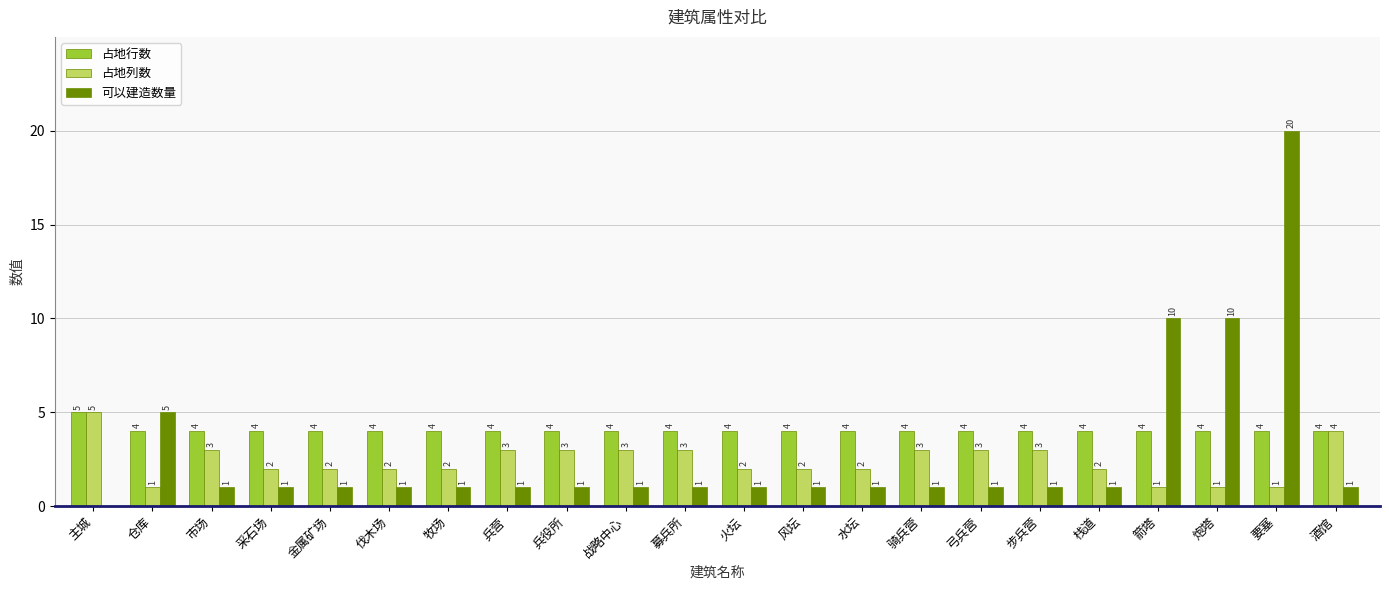

Reading right to left, list all the values displayed in this chart.

占地行数: 酒馆=4	要塞=4	炮塔=4	箭塔=4	栈道=4	步兵营=4	弓兵营=4	骑兵营=4	水坛=4	风坛=4	火坛=4	募兵所=4	战略中心=4	兵役所=4	兵营=4	牧场=4	伐木场=4	金属矿场=4	采石场=4	市场=4	仓库=4	主城=5
占地列数: 酒馆=4	要塞=1	炮塔=1	箭塔=1	栈道=2	步兵营=3	弓兵营=3	骑兵营=3	水坛=2	风坛=2	火坛=2	募兵所=3	战略中心=3	兵役所=3	兵营=3	牧场=2	伐木场=2	金属矿场=2	采石场=2	市场=3	仓库=1	主城=5
可以建造数量: 酒馆=1	要塞=20	炮塔=10	箭塔=10	栈道=1	步兵营=1	弓兵营=1	骑兵营=1	水坛=1	风坛=1	火坛=1	募兵所=1	战略中心=1	兵役所=1	兵营=1	牧场=1	伐木场=1	金属矿场=1	采石场=1	市场=1	仓库=5	主城=0